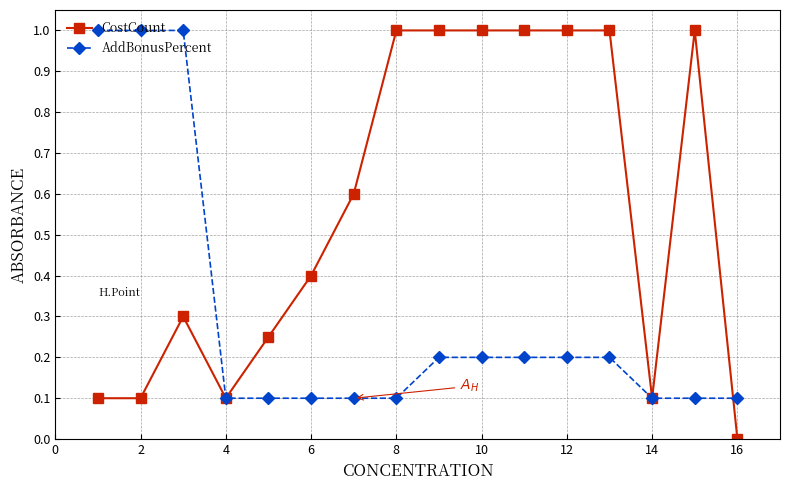

True or false: CostCount has more than 1 interior local peaks.

True